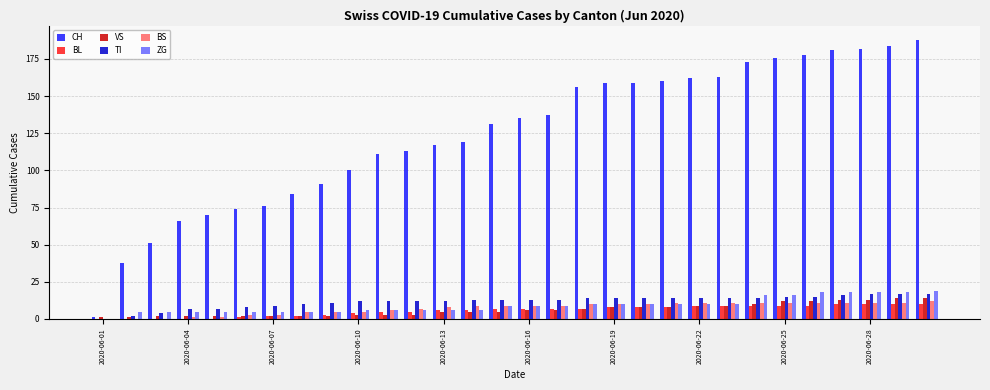

Which series has the largest total across all categories?

CH